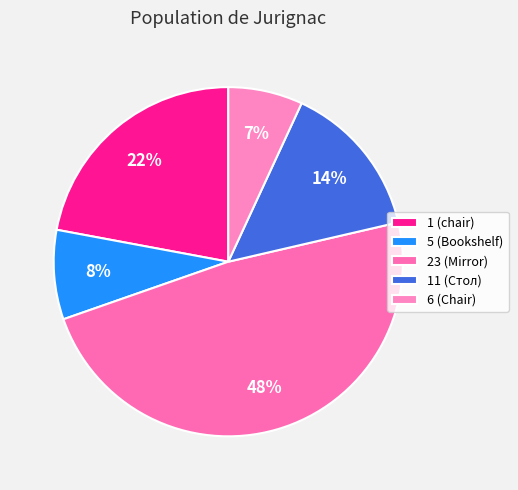

The 11 (Стол) slice represents 1% of the pie. True or false?

False